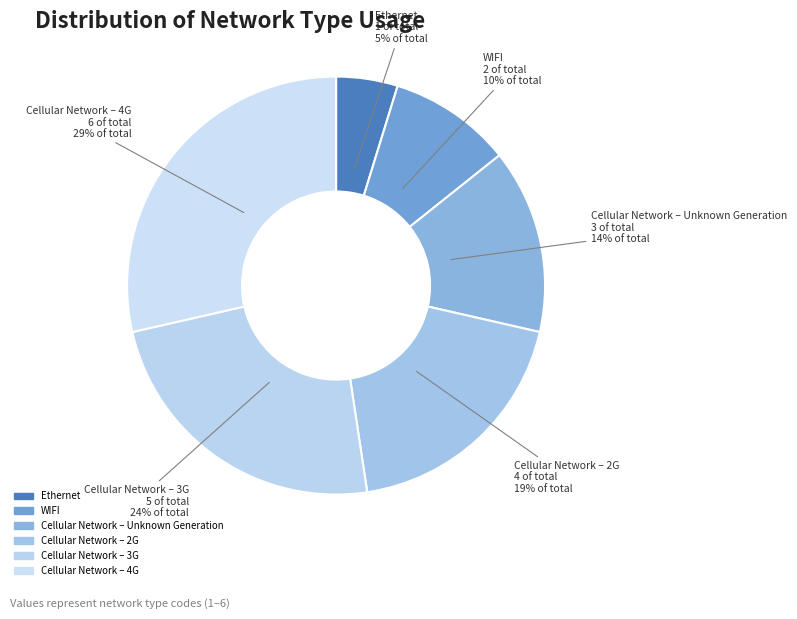

Approximately how many times larger is the value at Cellular Network – 4G compared to Cellular Network – 3G?

1.2